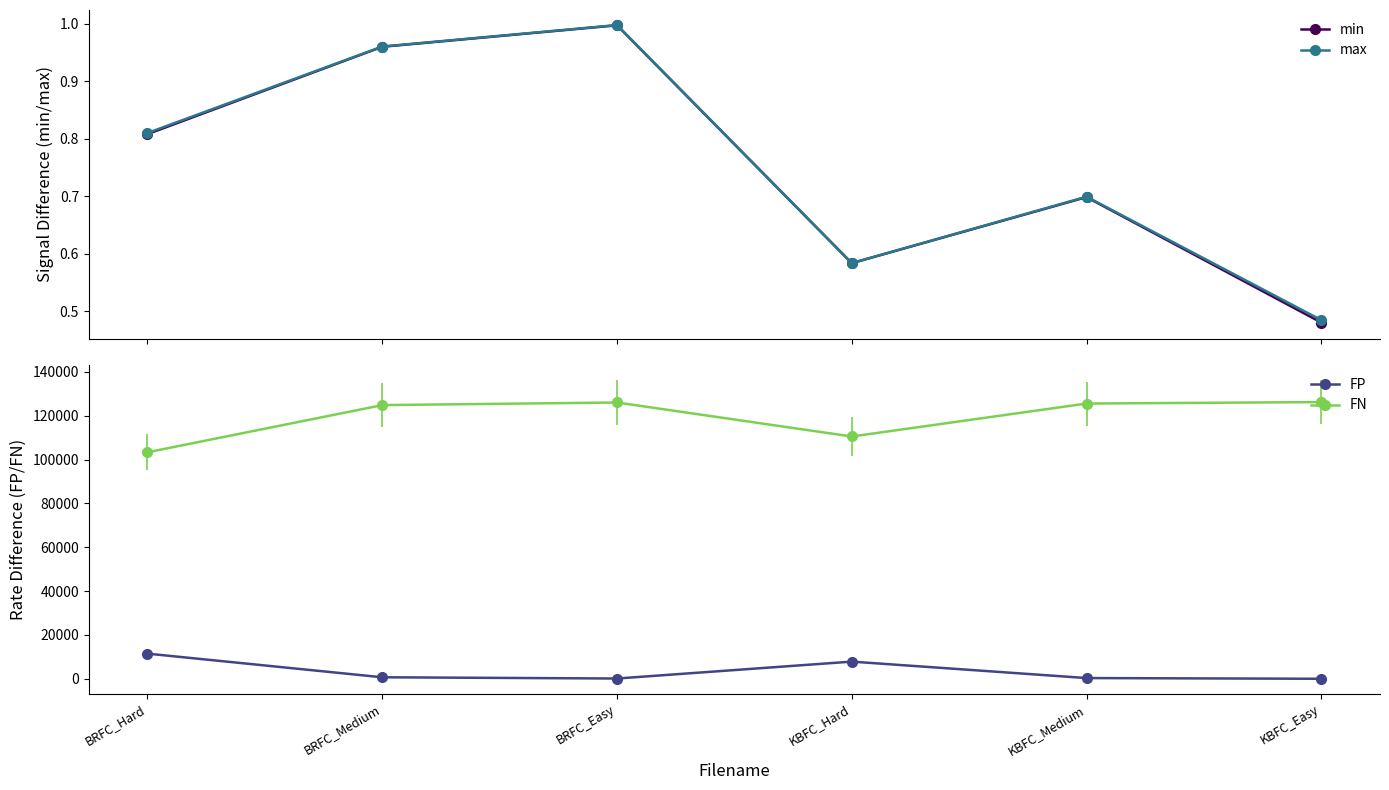

What position from the left is KBFC_Hard?

4